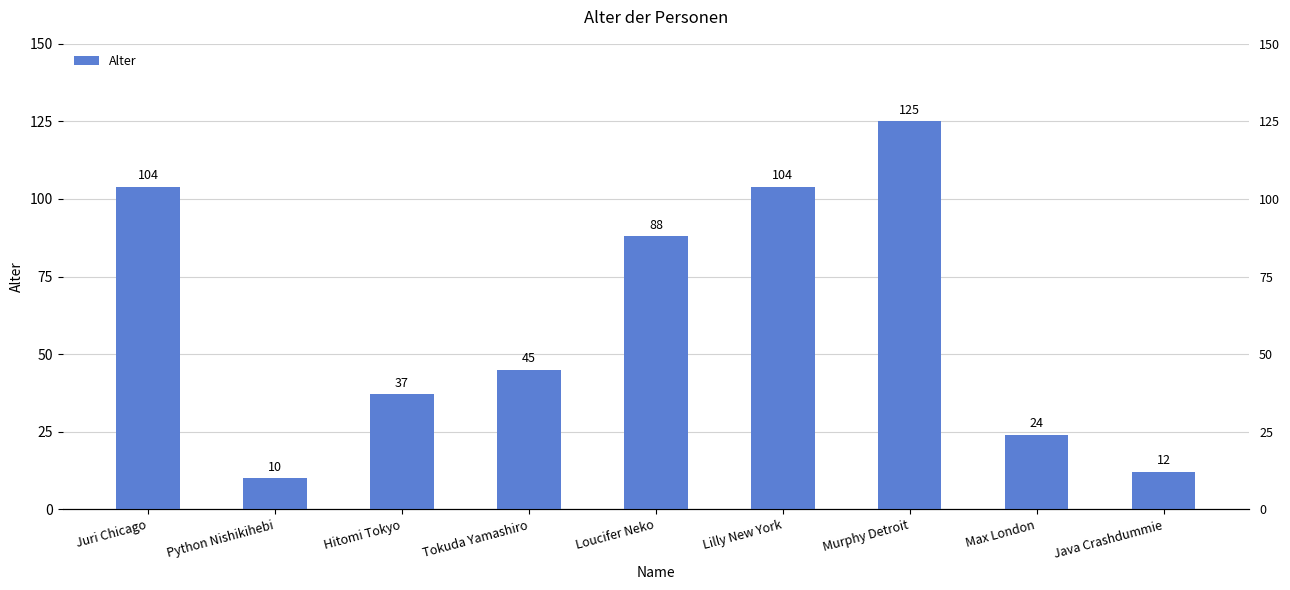

What is the label of the 1st bar from the left?

Juri Chicago